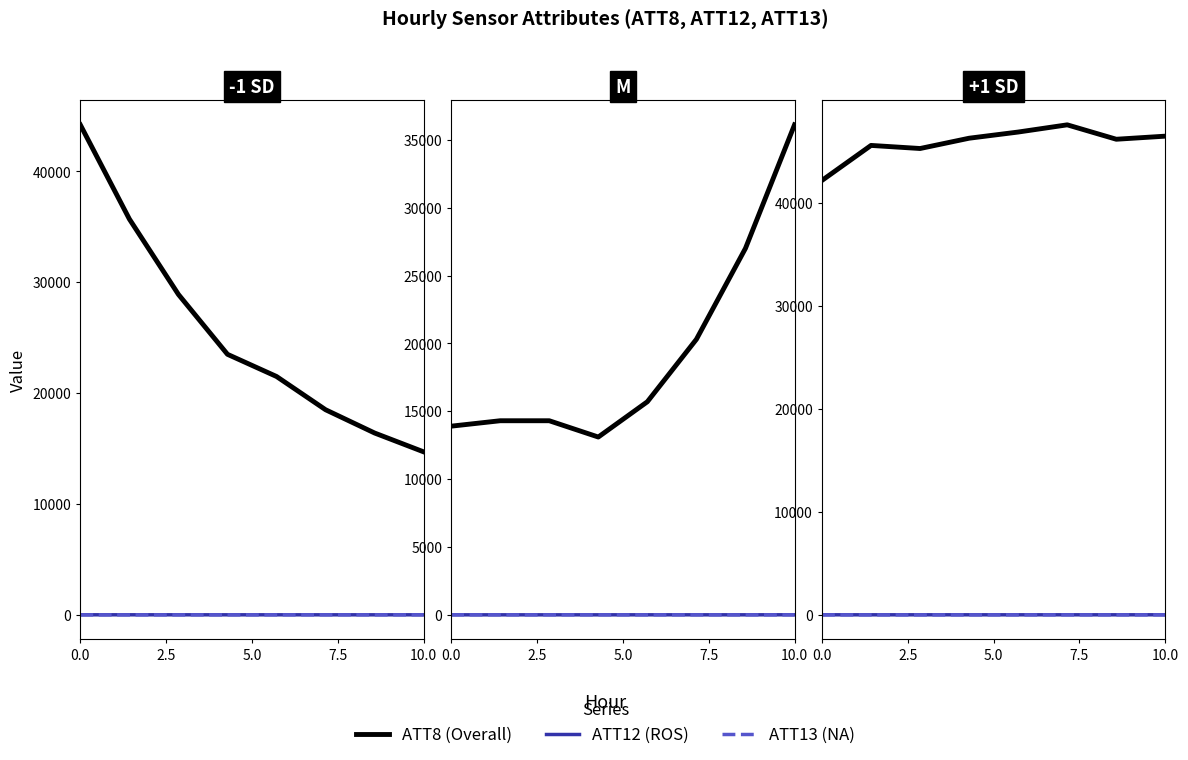

In ATT13 (NA), how many points are higher than both neighbors (excluding endpoints)?

2